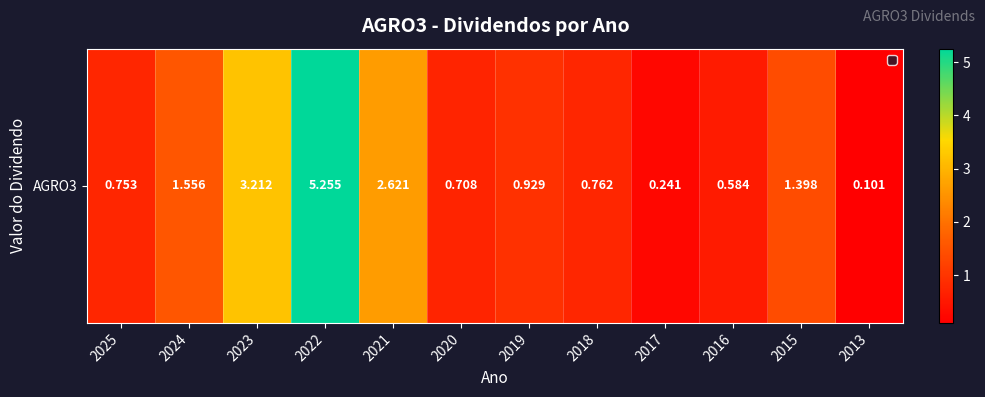

Which category has the highest value across all series?

2022